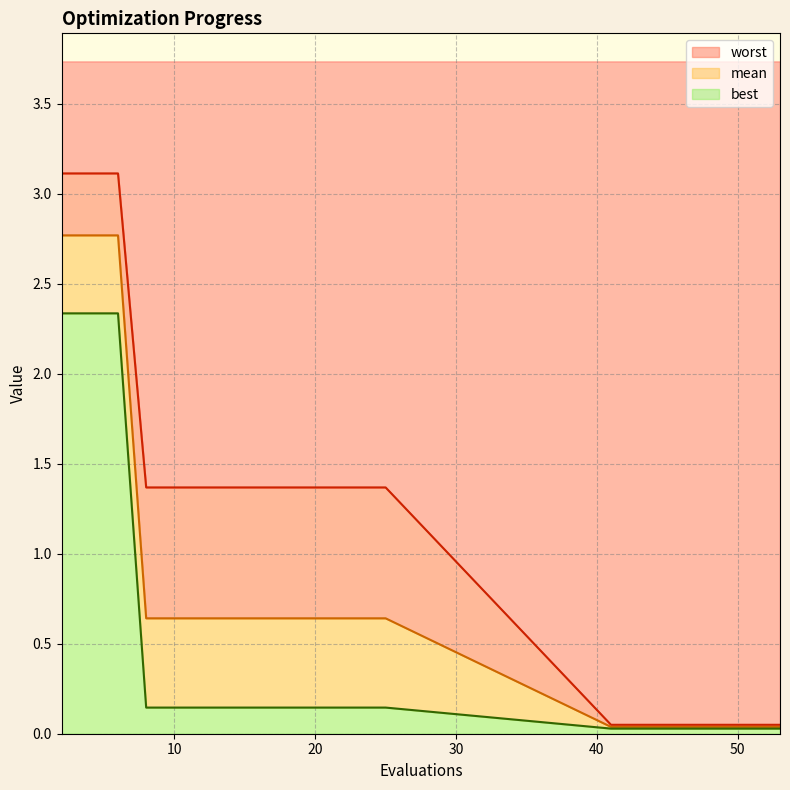

List the labels in order of best value, smallest first.

41, 43, 45, 47, 49, 51, 53, 8, 10, 12, 14, 16, 18, 20, 21, 23, 25, 2, 4, 6